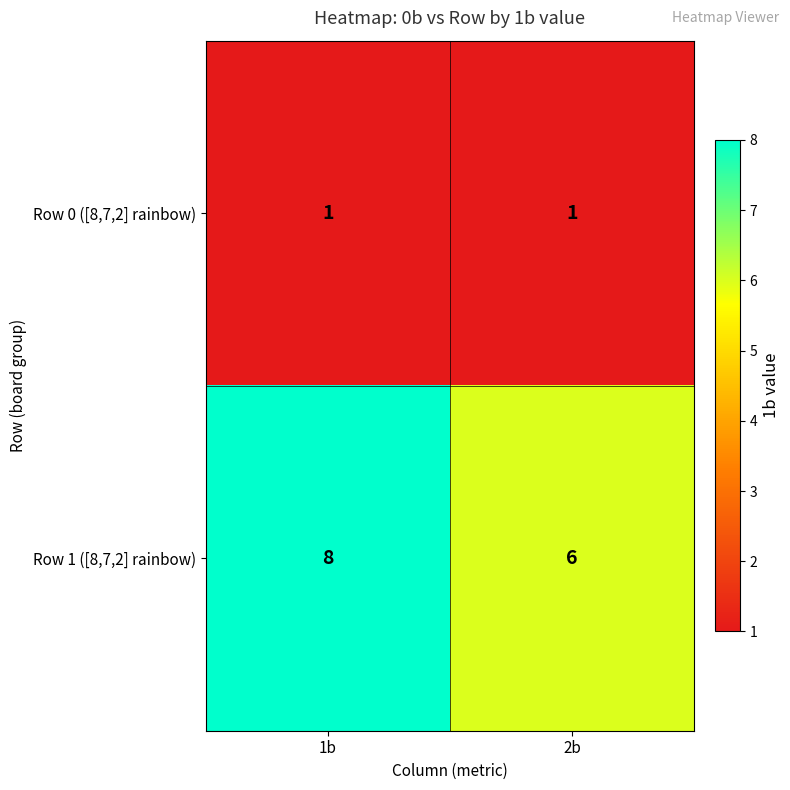

Reading left to right, list all the values displayed in this chart.

Row 0 ([8,7,2] rainbow): 1b=1	2b=1
Row 1 ([8,7,2] rainbow): 1b=8	2b=6